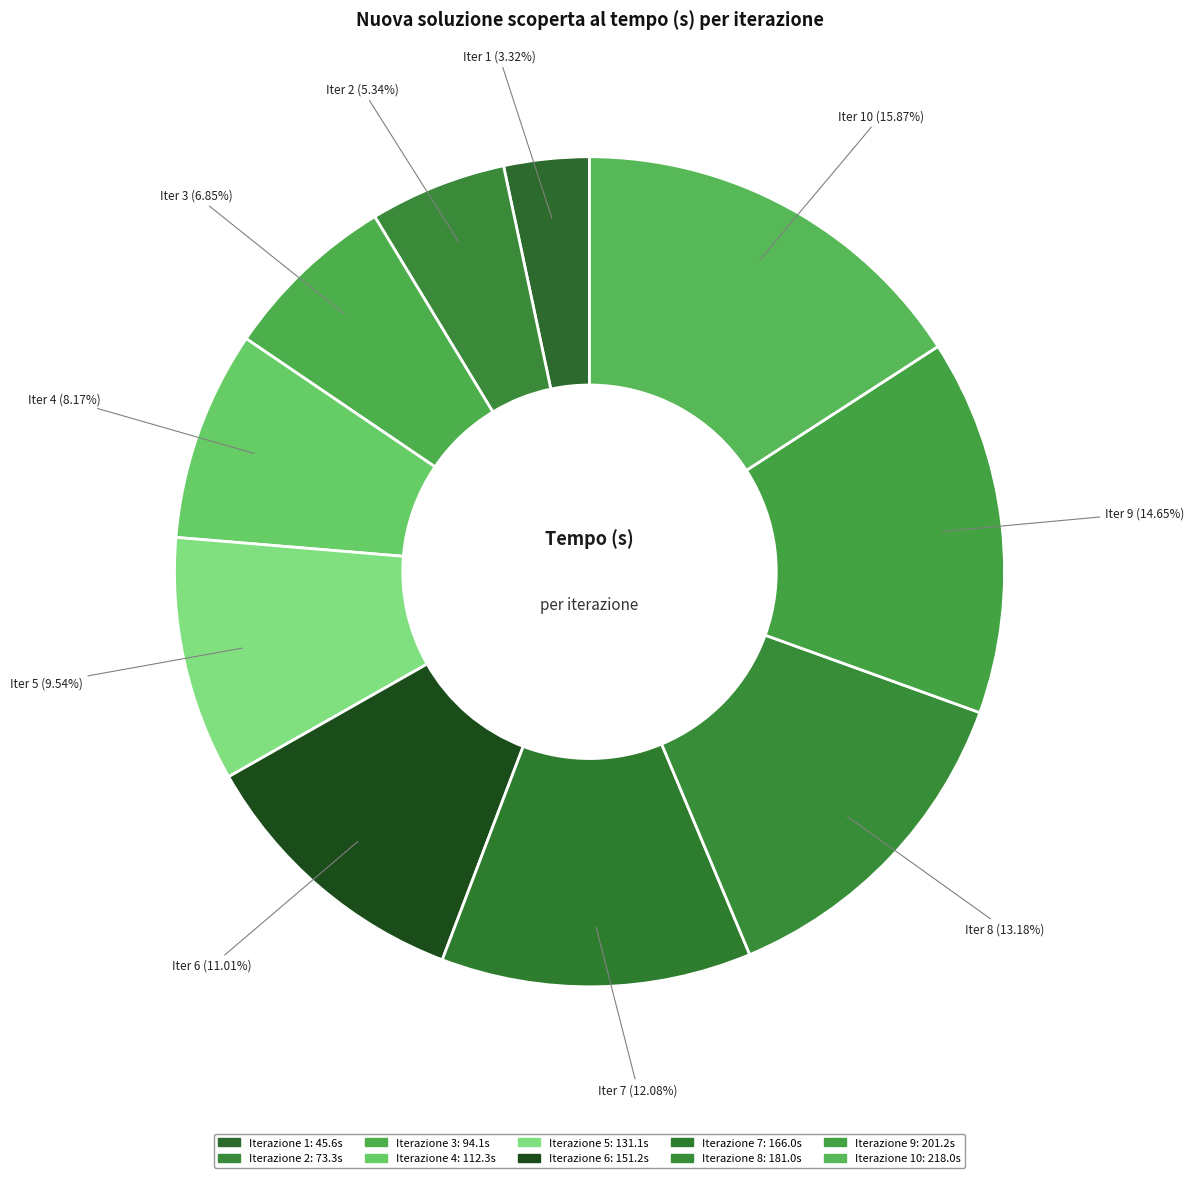

Count the number of slices in the pie.

10